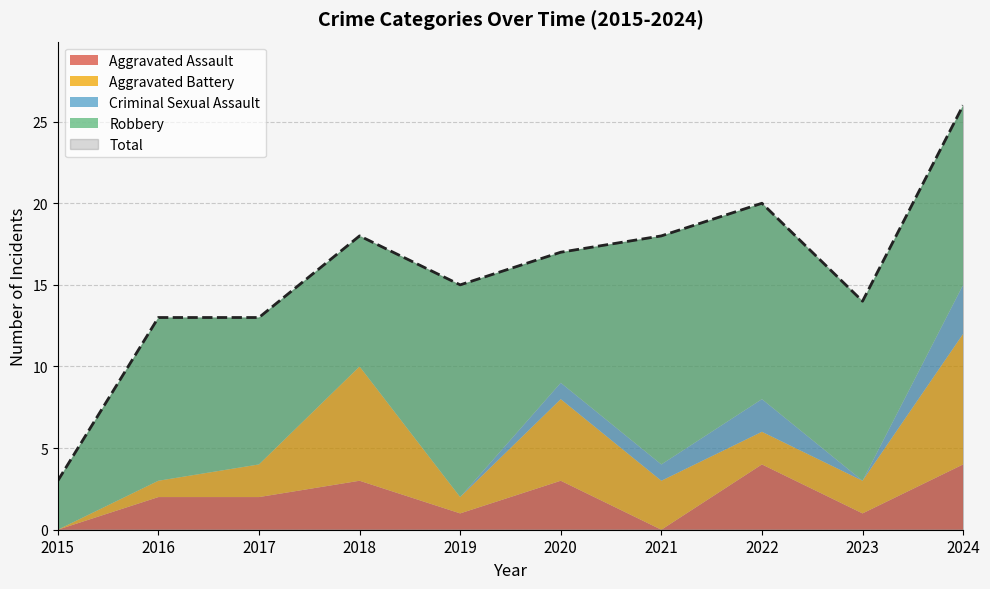

Rank the series at 2019 from lowest to highest value.

Criminal Sexual Assault, Aggravated Assault, Aggravated Battery, Robbery, Total